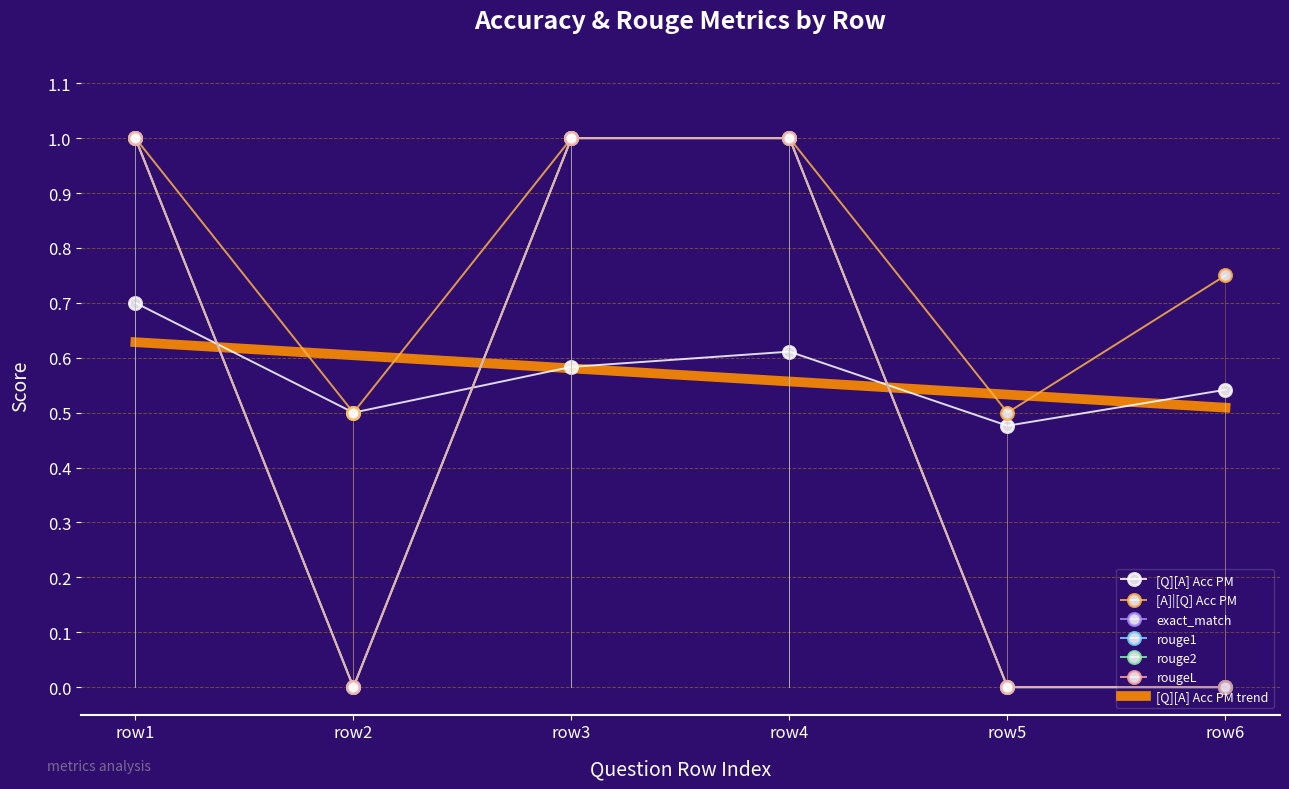

Reading right to left, list all the values displayed in this chart.

[Q][A] Acc PM: 0.5	0.5	0.6	0.6	0.5	0.7
[A]|[Q] Acc PM: 0.8	0.5	1.0	1.0	0.5	1.0
exact_match: 0.0	0.0	1.0	1.0	0.0	1.0
rouge1: 0.0	0.0	1.0	1.0	0.0	1.0
rouge2: 0.0	0.0	1.0	1.0	0.0	1.0
rougeL: 0.0	0.0	1.0	1.0	0.0	1.0